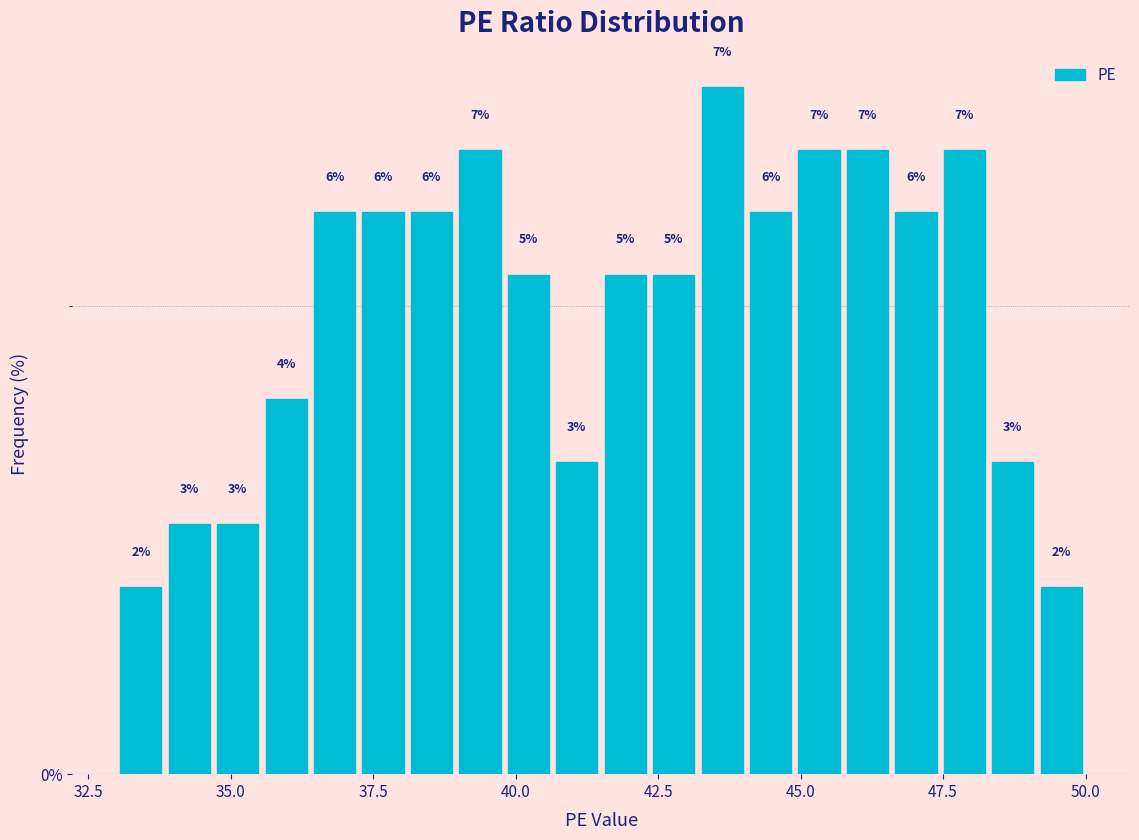

Read against the x-axis, roughly where is the centre of the tallest bar?

43.5